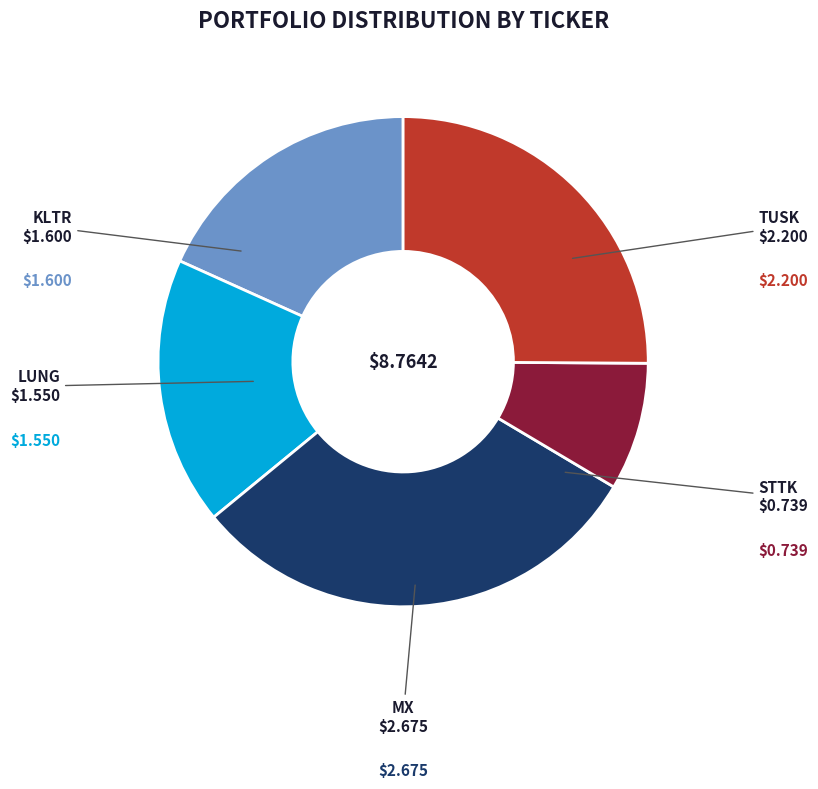

Is there a majority slice in this chart?

No